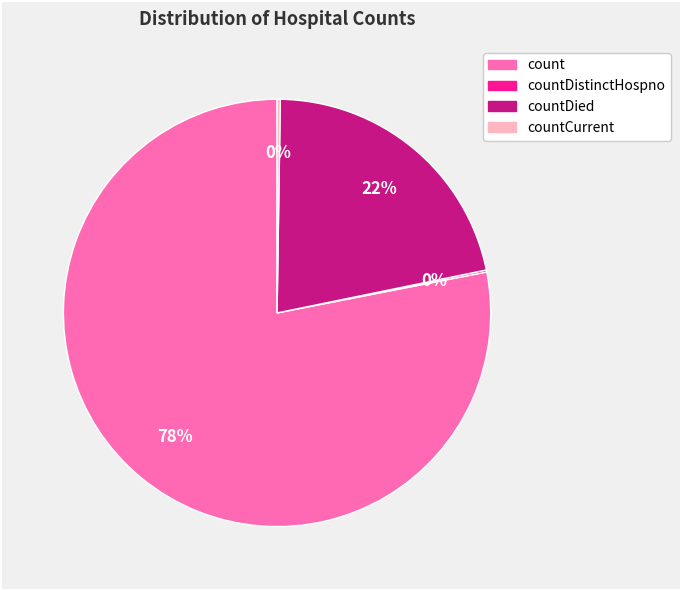

Does any single category account for the majority?

Yes